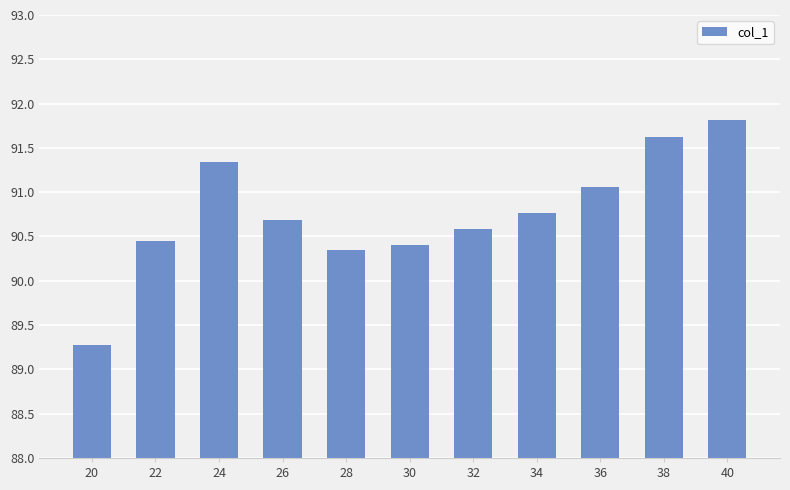

What is the ratio of the value at 30 to the value at 22?

1.0